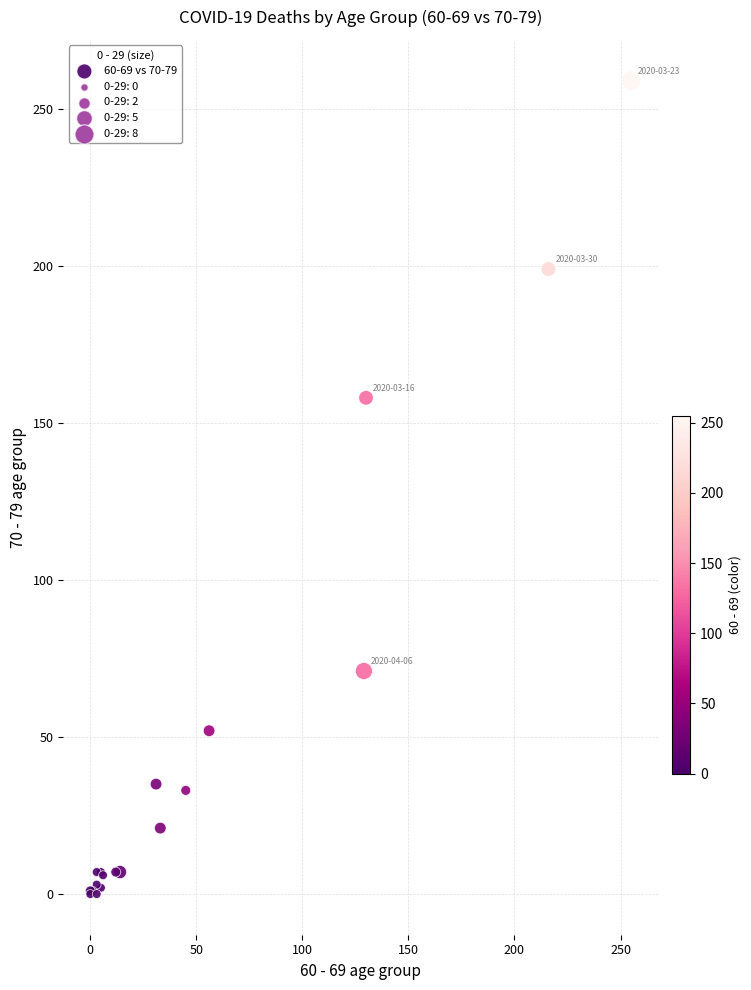

What Y value in the scatter plot is closest to 129?

158